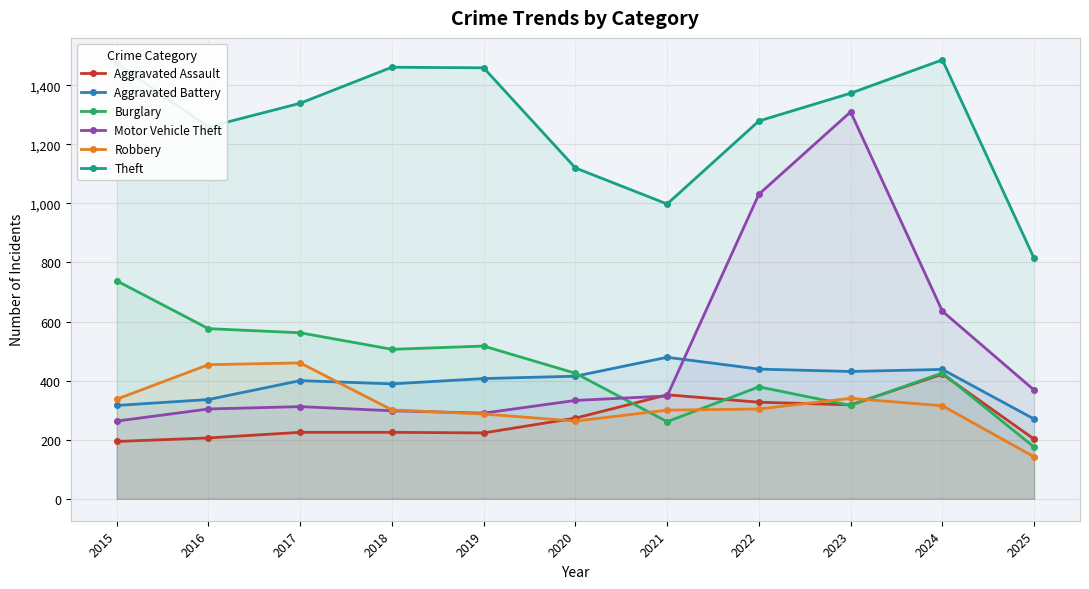

What are all the series names shown in the legend?

Aggravated Assault, Aggravated Battery, Burglary, Motor Vehicle Theft, Robbery, Theft